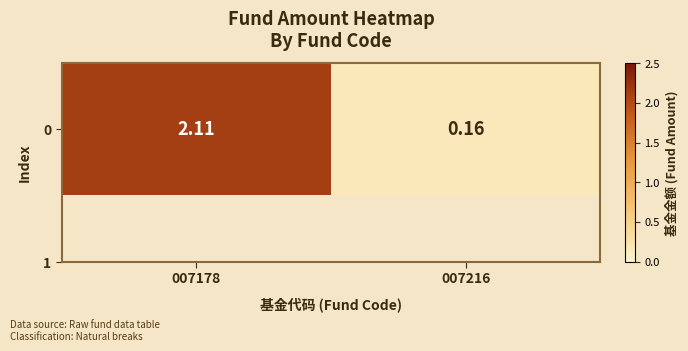

What value does the data have at 007178?

2.1